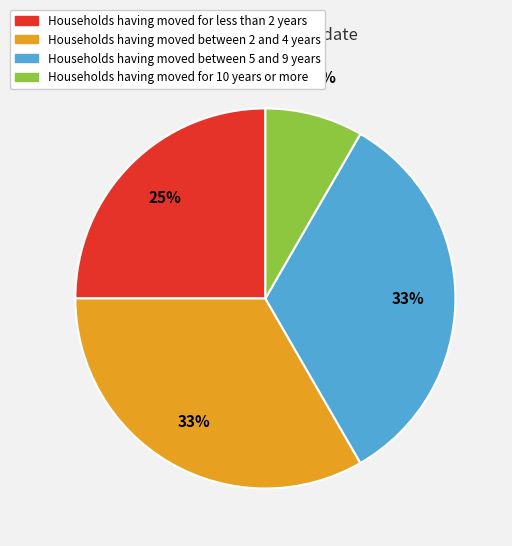

To the nearest percent, what is the difference between the largest and smallest slice percentages?

25%